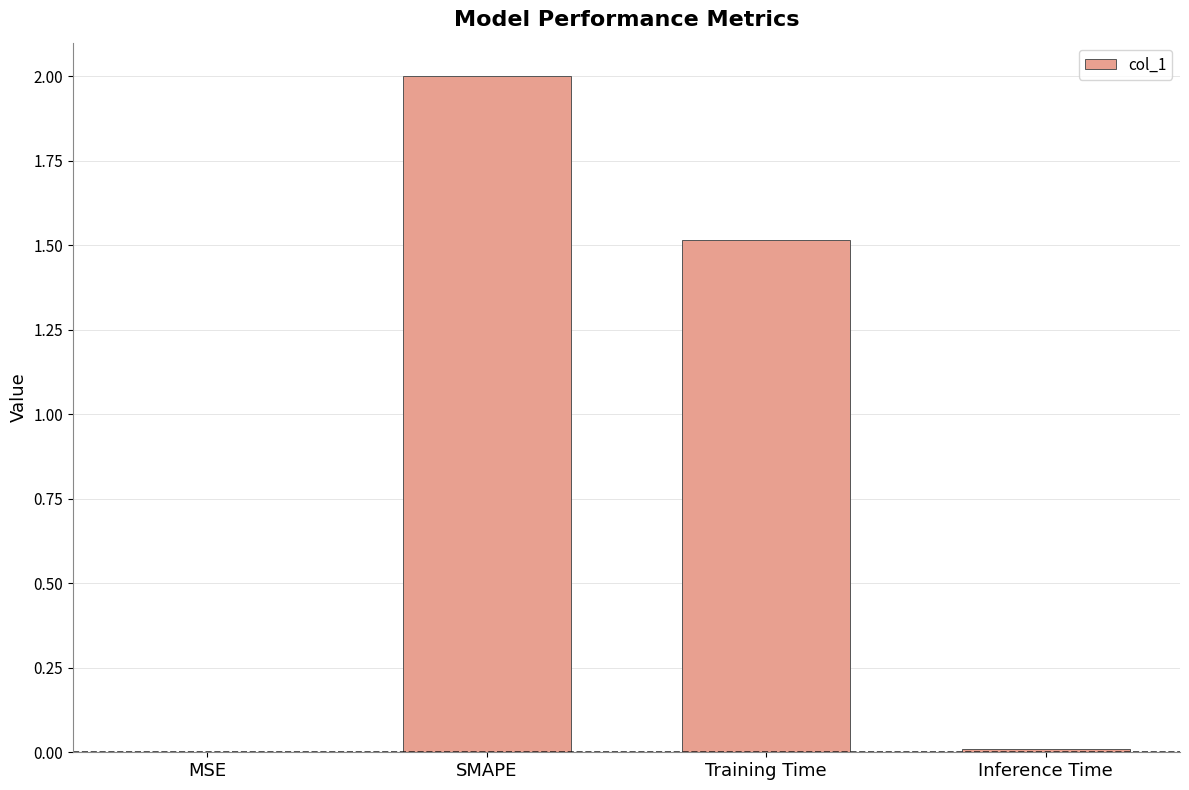

Approximately how many times larger is the value at SMAPE compared to Training Time?

1.3